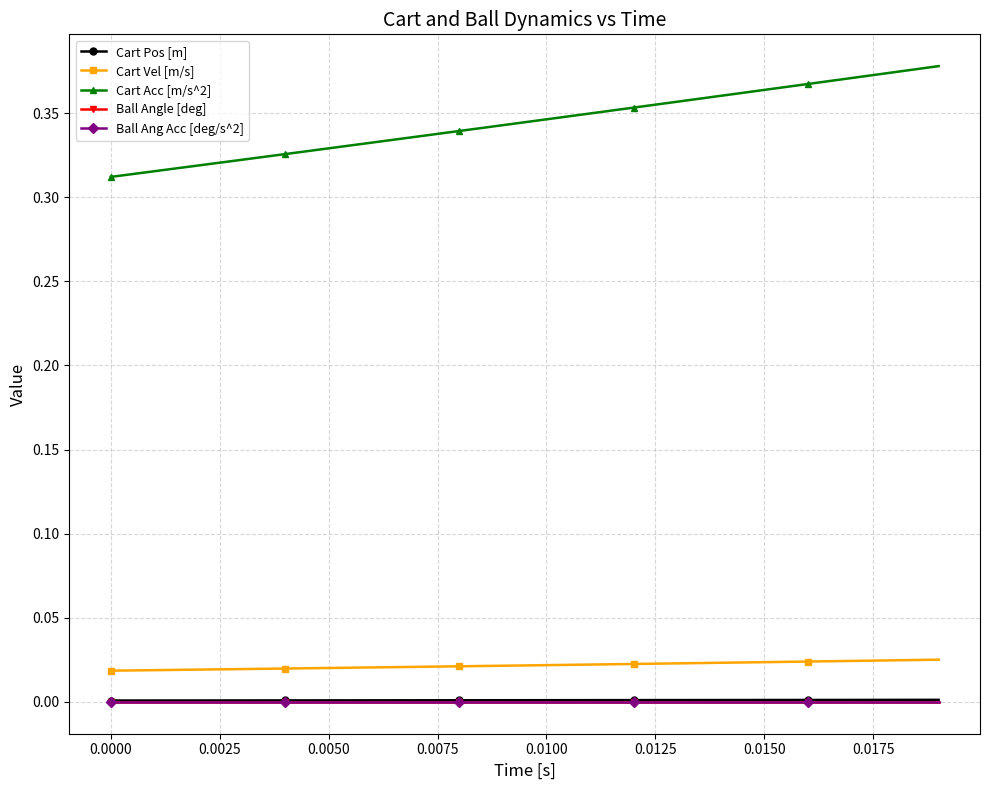

Does the chart have visible grid lines?

Yes